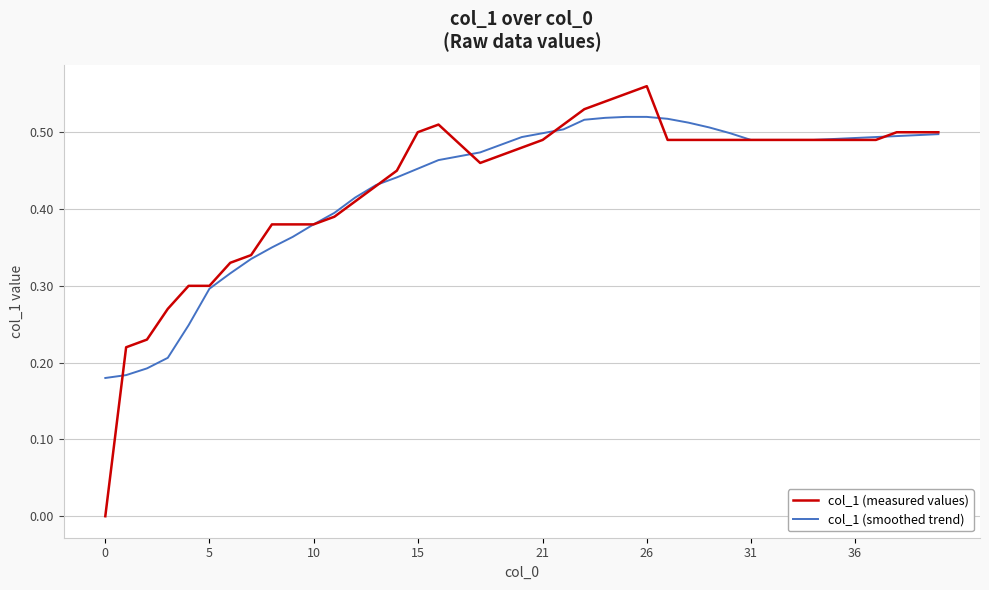

True or false: col_1 (smoothed trend) has a value of 0.4 at 5.

False